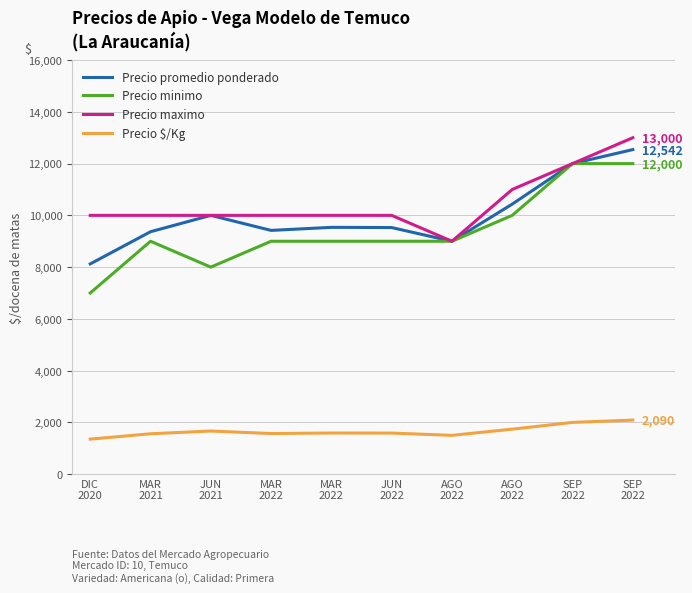

Reading left to right, extract all data points from this chart.

Precio promedio ponderado: DIC
2020=8125	MAR
2021=9368	JUN
2021=10000	MAR
2022=9419	MAR
2022=9537	JUN
2022=9529	AGO
2022=9000	AGO
2022=10435	SEP
2022=12000	SEP
2022=12542
Precio minimo: DIC
2020=7000	MAR
2021=9000	JUN
2021=8000	MAR
2022=9000	MAR
2022=9000	JUN
2022=9000	AGO
2022=9000	AGO
2022=10000	SEP
2022=12000	SEP
2022=12000
Precio maximo: DIC
2020=10000	MAR
2021=10000	JUN
2021=10000	MAR
2022=10000	MAR
2022=10000	JUN
2022=10000	AGO
2022=9000	AGO
2022=11000	SEP
2022=12000	SEP
2022=13000
Precio $/Kg: DIC
2020=1354	MAR
2021=1561	JUN
2021=1667	MAR
2022=1570	MAR
2022=1590	JUN
2022=1588	AGO
2022=1500	AGO
2022=1739	SEP
2022=2000	SEP
2022=2090